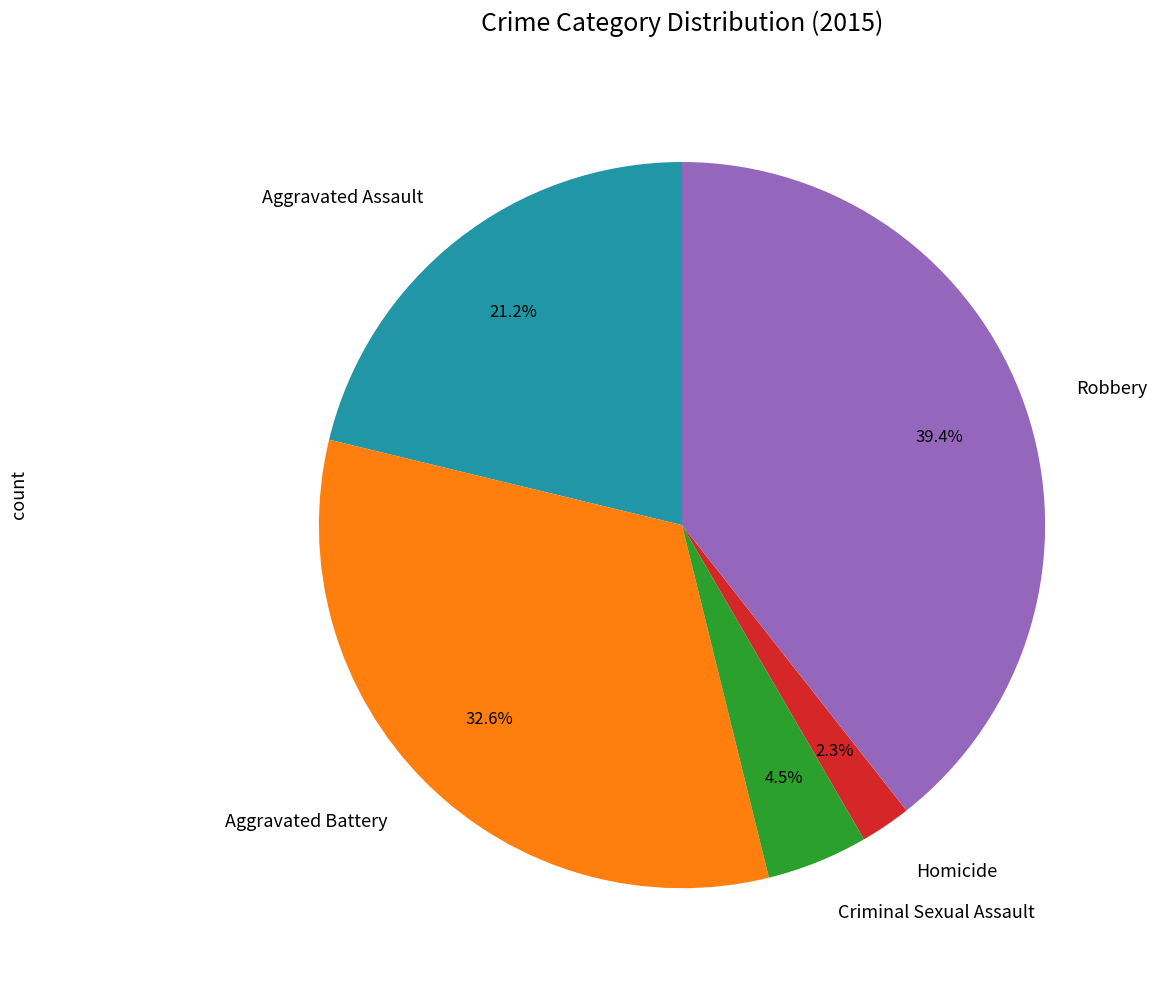

Is there any slice that represents more than half of the pie?

No